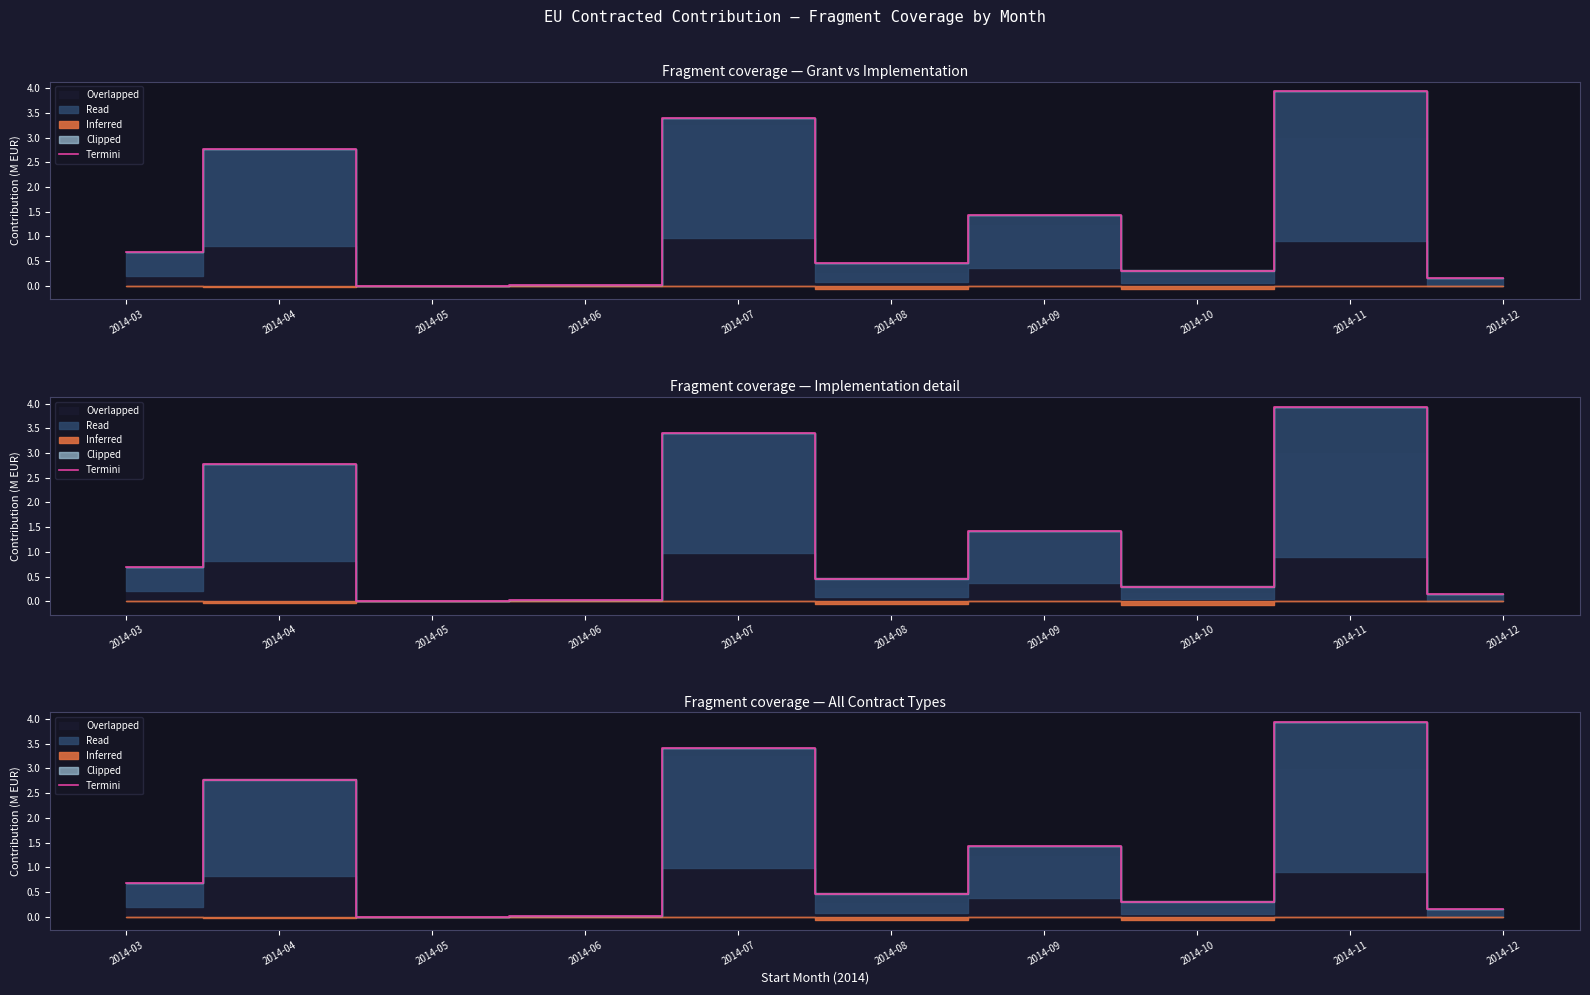

List the labels in order of value, smallest first.

2014-05, 2014-06, 2014-12, 2014-10, 2014-08, 2014-03, 2014-09, 2014-04, 2014-07, 2014-11